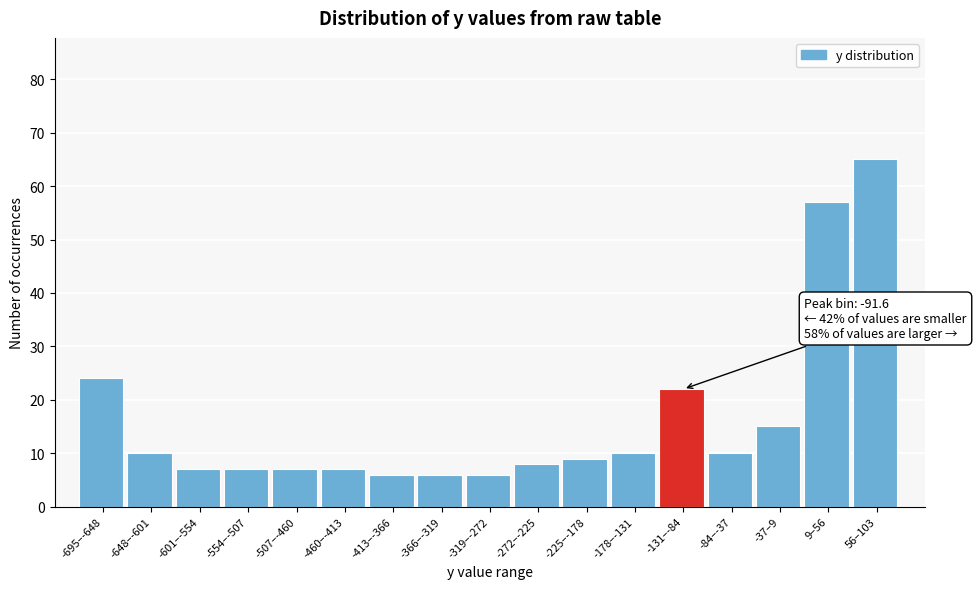

Reading left to right, transcribe all the data shown in this chart.

-695–-648=24	-648–-601=10	-601–-554=7	-554–-507=7	-507–-460=7	-460–-413=7	-413–-366=6	-366–-319=6	-319–-272=6	-272–-225=8	-225–-178=9	-178–-131=10	-131–-84=22	-84–-37=10	-37–9=15	9–56=57	56–103=65